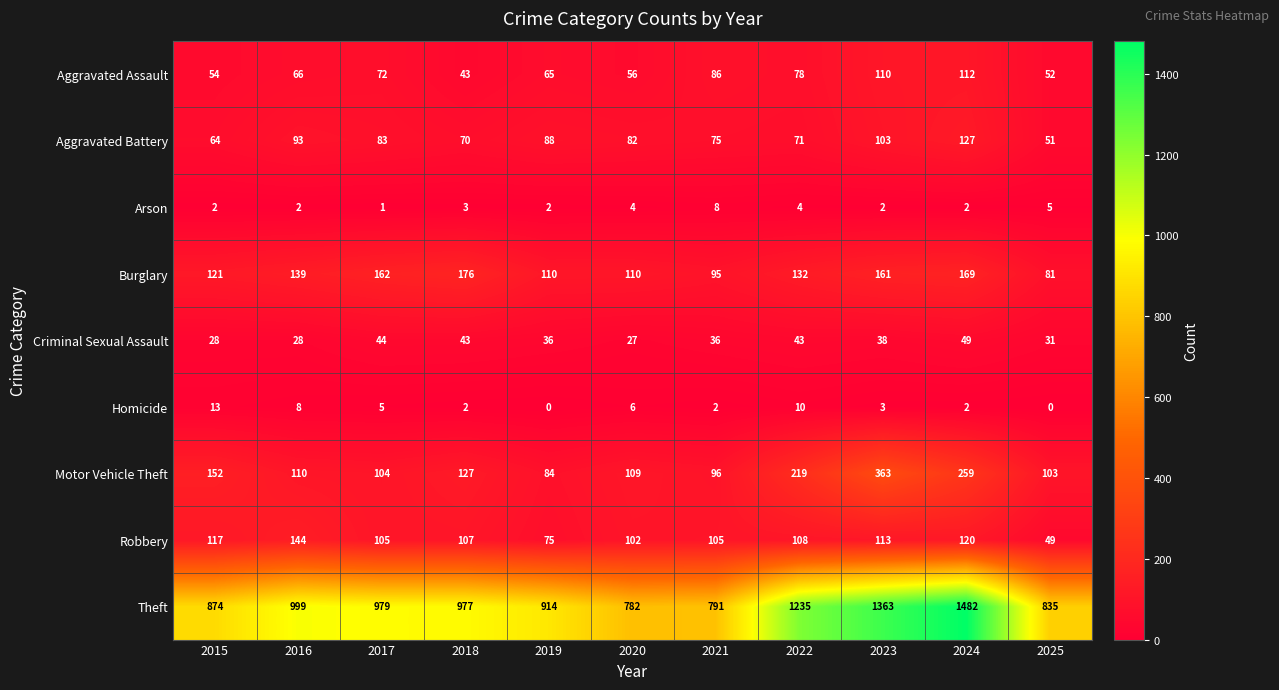

Which series has the largest total across all categories?

Theft